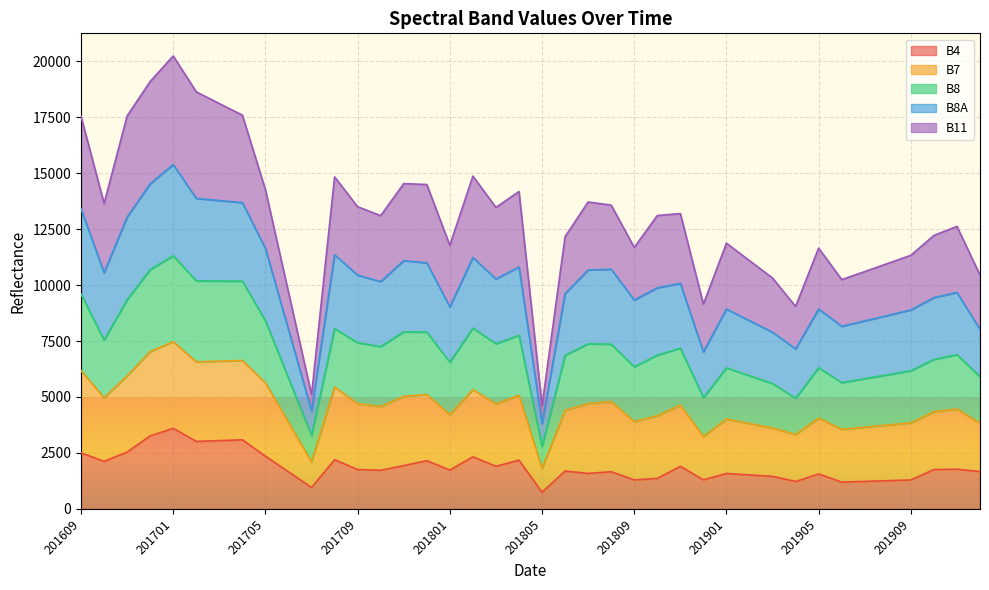

What is the difference between the B4 values at 201911 and 201612?

1489